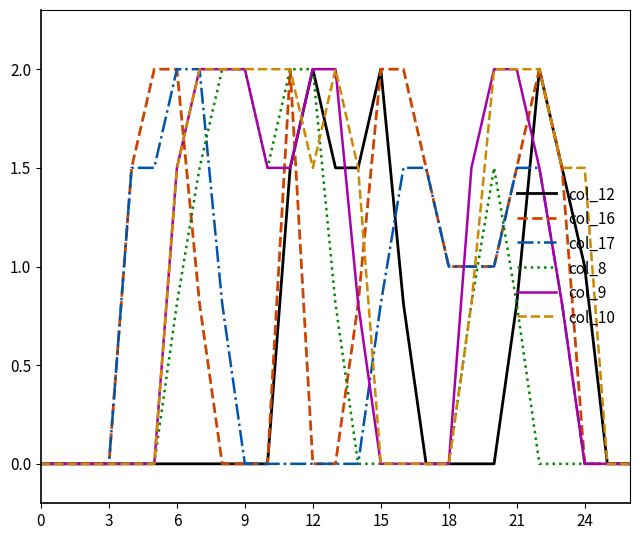

What is the maximum value for col_16?

2.0